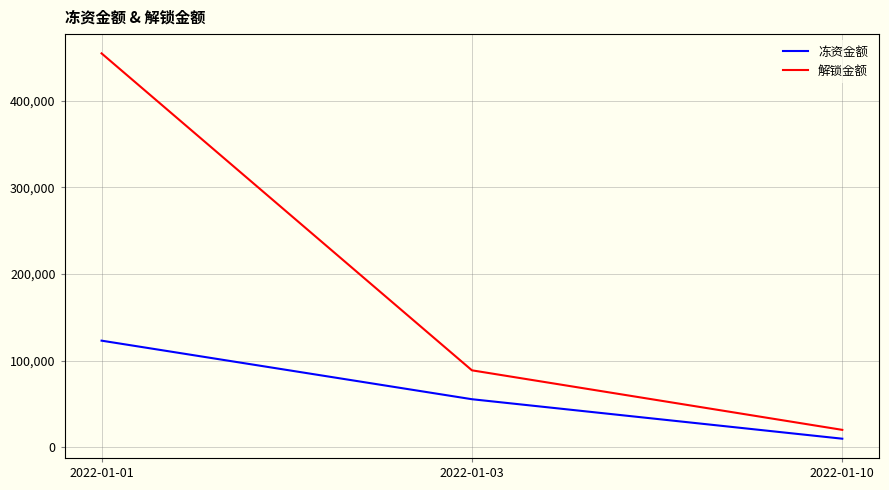

List the series in order of their peak value, lowest first.

冻资金额, 解锁金额